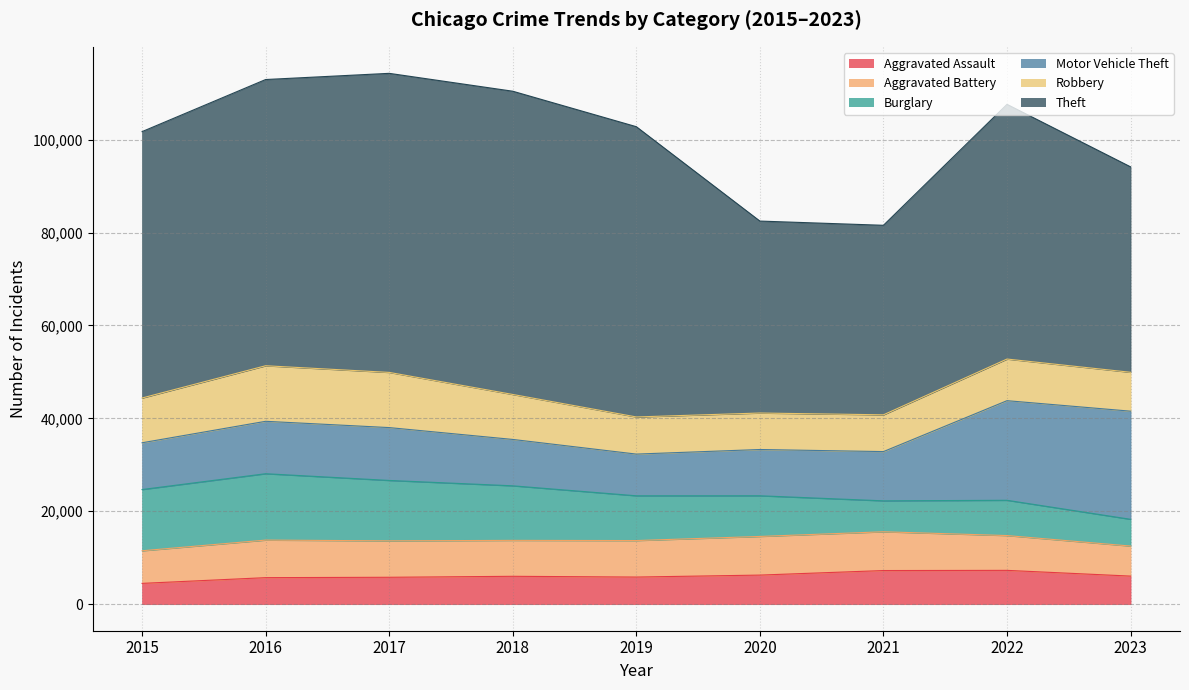

Is it true that Theft equals 44229 at 2023?

True